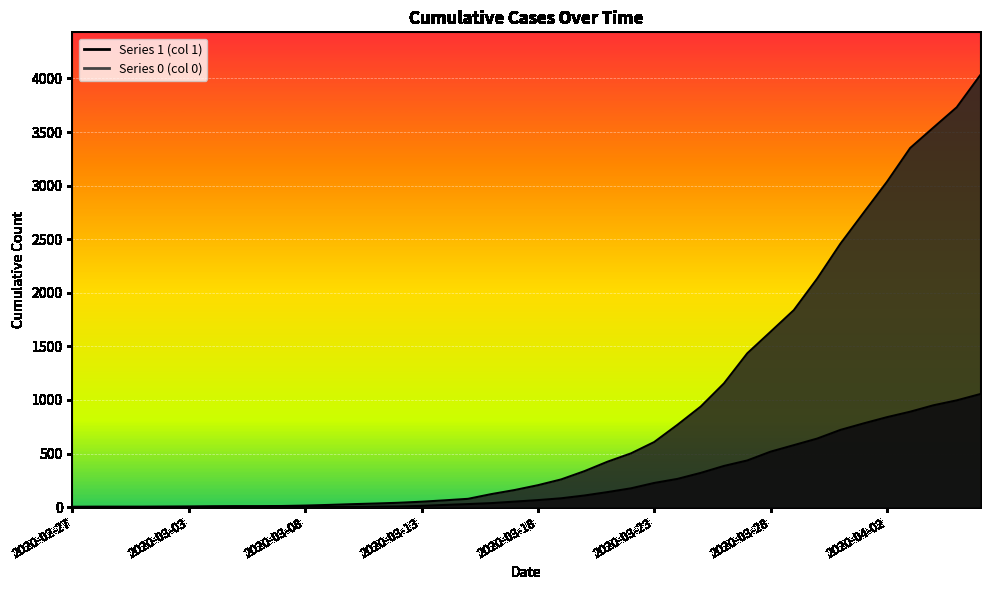

True or false: 1 and 0 cross at least once.

False